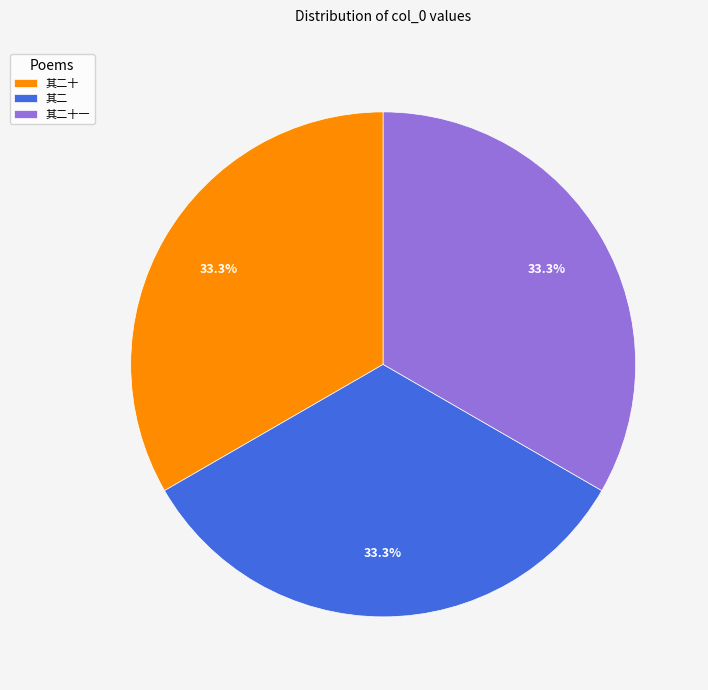

What portion of the pie excludes 其二十?

66.7%